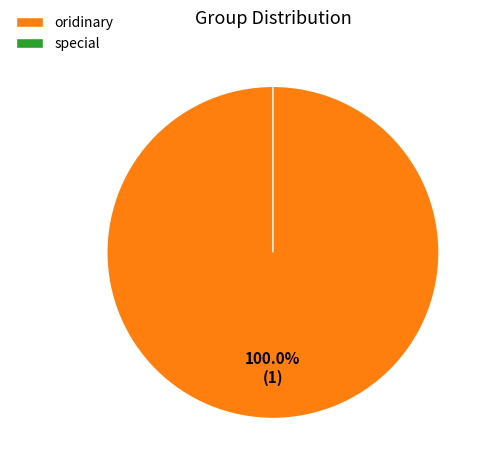

Do oridinary and special together represent more than half of the pie?

Yes